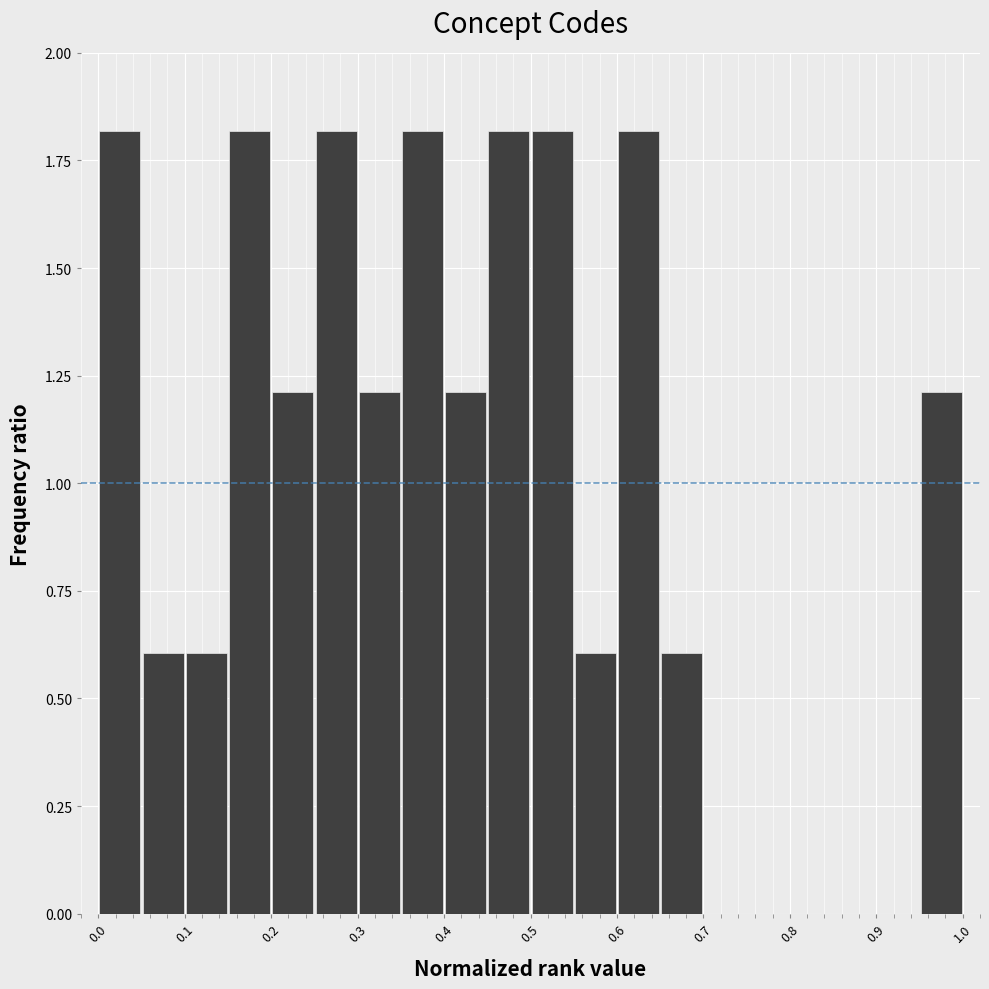

What is the height of the bar covering 0.15 to 0.20 on the x-axis? The values are not printed on the chart, so give them approximately, as read against the axis.

1.8